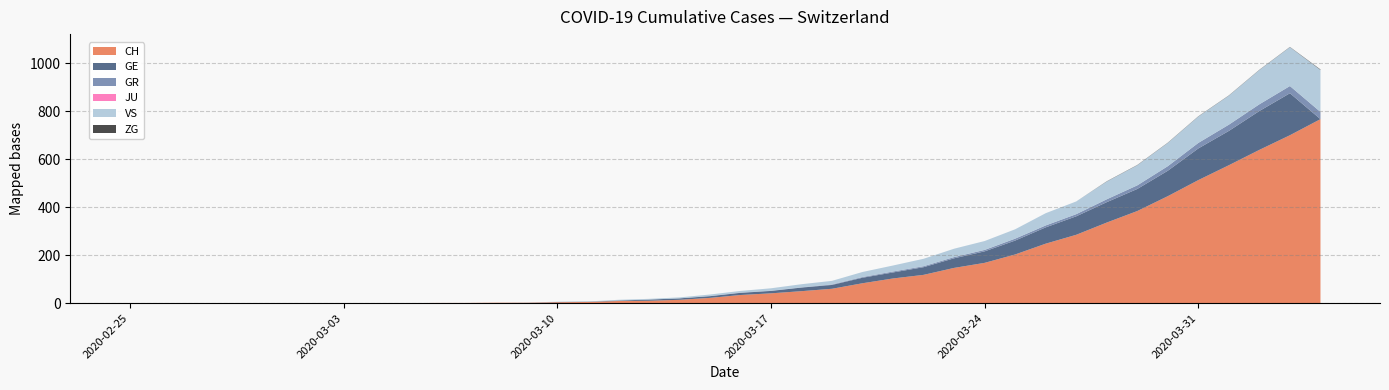

Reading left to right, extract all data points from this chart.

CH: 2020-02-25=0	2020-02-26=0	2020-02-27=0	2020-02-28=0	2020-02-29=0	2020-03-01=0	2020-03-02=0	2020-03-03=0	2020-03-04=0	2020-03-05=0	2020-03-06=1	2020-03-07=1	2020-03-08=2	2020-03-09=2	2020-03-10=4	2020-03-11=5	2020-03-12=9	2020-03-13=10	2020-03-14=14	2020-03-15=22	2020-03-16=34	2020-03-17=41	2020-03-18=50	2020-03-19=60	2020-03-20=83	2020-03-21=103	2020-03-22=118	2020-03-23=147	2020-03-24=168	2020-03-25=203	2020-03-26=248	2020-03-27=285	2020-03-28=336	2020-03-29=384	2020-03-30=446	2020-03-31=513	2020-04-01=575	2020-04-02=639	2020-04-03=700	2020-04-04=767
GE: 2020-02-25=0	2020-02-26=0	2020-02-27=0	2020-02-28=0	2020-02-29=0	2020-03-01=0	2020-03-02=0	2020-03-03=0	2020-03-04=0	2020-03-05=0	2020-03-06=0	2020-03-07=0	2020-03-08=0	2020-03-09=0	2020-03-10=1	2020-03-11=1	2020-03-12=2	2020-03-13=5	2020-03-14=6	2020-03-15=7	2020-03-16=9	2020-03-17=10	2020-03-18=15	2020-03-19=16	2020-03-20=23	2020-03-21=25	2020-03-22=32	2020-03-23=40	2020-03-24=48	2020-03-25=58	2020-03-26=68	2020-03-27=77	2020-03-28=85	2020-03-29=92	2020-03-30=106	2020-03-31=132	2020-04-01=143	2020-04-02=162	2020-04-03=175	2020-04-04=0
GR: 2020-02-25=0	2020-02-26=0	2020-02-27=0	2020-02-28=0	2020-02-29=0	2020-03-01=0	2020-03-02=0	2020-03-03=0	2020-03-04=0	2020-03-05=0	2020-03-06=0	2020-03-07=0	2020-03-08=0	2020-03-09=0	2020-03-10=0	2020-03-11=0	2020-03-12=0	2020-03-13=0	2020-03-14=0	2020-03-15=1	2020-03-16=1	2020-03-17=1	2020-03-18=1	2020-03-19=2	2020-03-20=3	2020-03-21=4	2020-03-22=4	2020-03-23=5	2020-03-24=6	2020-03-25=8	2020-03-26=8	2020-03-27=9	2020-03-28=12	2020-03-29=15	2020-03-30=19	2020-03-31=23	2020-04-01=26	2020-04-02=28	2020-04-03=30	2020-04-04=30
JU: 2020-02-25=0	2020-02-26=0	2020-02-27=0	2020-02-28=0	2020-02-29=0	2020-03-01=0	2020-03-02=0	2020-03-03=0	2020-03-04=0	2020-03-05=0	2020-03-06=0	2020-03-07=0	2020-03-08=0	2020-03-09=0	2020-03-10=0	2020-03-11=0	2020-03-12=0	2020-03-13=0	2020-03-14=0	2020-03-15=0	2020-03-16=0	2020-03-17=0	2020-03-18=0	2020-03-19=0	2020-03-20=0	2020-03-21=0	2020-03-22=0	2020-03-23=0	2020-03-24=0	2020-03-25=0	2020-03-26=0	2020-03-27=0	2020-03-28=0	2020-03-29=0	2020-03-30=0	2020-03-31=0	2020-04-01=0	2020-04-02=0	2020-04-03=0	2020-04-04=0
VS: 2020-02-25=0	2020-02-26=0	2020-02-27=0	2020-02-28=0	2020-02-29=0	2020-03-01=0	2020-03-02=0	2020-03-03=0	2020-03-04=0	2020-03-05=0	2020-03-06=0	2020-03-07=0	2020-03-08=0	2020-03-09=1	2020-03-10=1	2020-03-11=1	2020-03-12=3	2020-03-13=3	2020-03-14=4	2020-03-15=6	2020-03-16=7	2020-03-17=10	2020-03-18=13	2020-03-19=15	2020-03-20=21	2020-03-21=25	2020-03-22=31	2020-03-23=35	2020-03-24=37	2020-03-25=39	2020-03-26=51	2020-03-27=53	2020-03-28=74	2020-03-29=84	2020-03-30=97	2020-03-31=110	2020-04-01=121	2020-04-02=143	2020-04-03=162	2020-04-04=175
ZG: 2020-02-25=0	2020-02-26=0	2020-02-27=0	2020-02-28=0	2020-02-29=0	2020-03-01=0	2020-03-02=0	2020-03-03=0	2020-03-04=0	2020-03-05=0	2020-03-06=0	2020-03-07=0	2020-03-08=0	2020-03-09=0	2020-03-10=0	2020-03-11=0	2020-03-12=0	2020-03-13=0	2020-03-14=0	2020-03-15=0	2020-03-16=0	2020-03-17=0	2020-03-18=0	2020-03-19=0	2020-03-20=0	2020-03-21=0	2020-03-22=0	2020-03-23=0	2020-03-24=0	2020-03-25=0	2020-03-26=0	2020-03-27=0	2020-03-28=1	2020-03-29=1	2020-03-30=1	2020-03-31=1	2020-04-01=1	2020-04-02=1	2020-04-03=1	2020-04-04=2